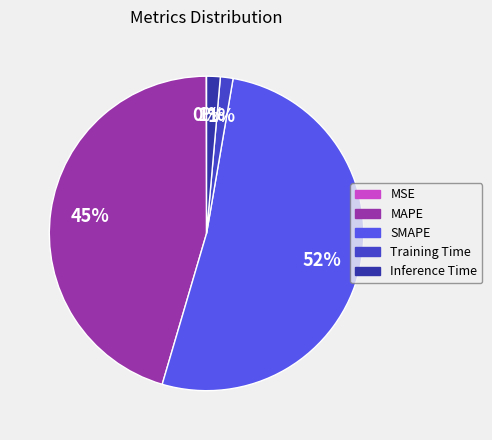

What is the largest slice in the pie chart?

SMAPE